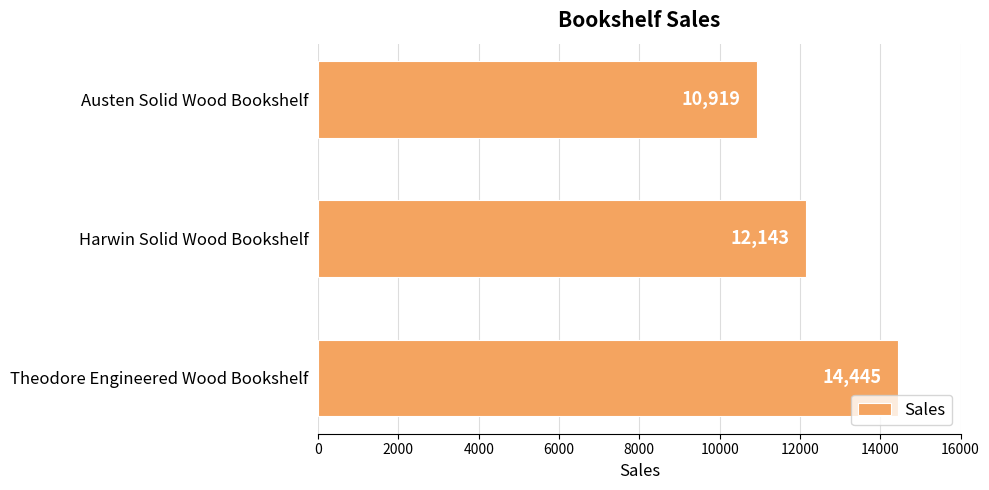

What is the maximum value shown in the chart?

14445